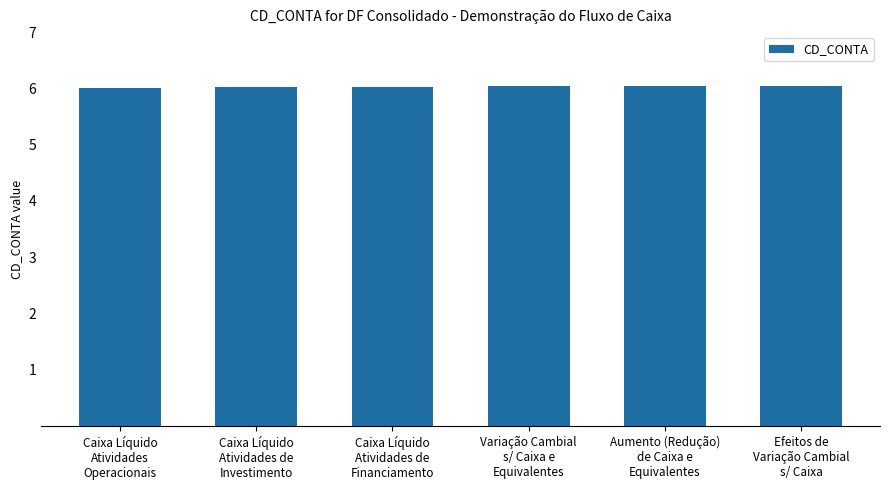

How many categories are shown in the chart?

6